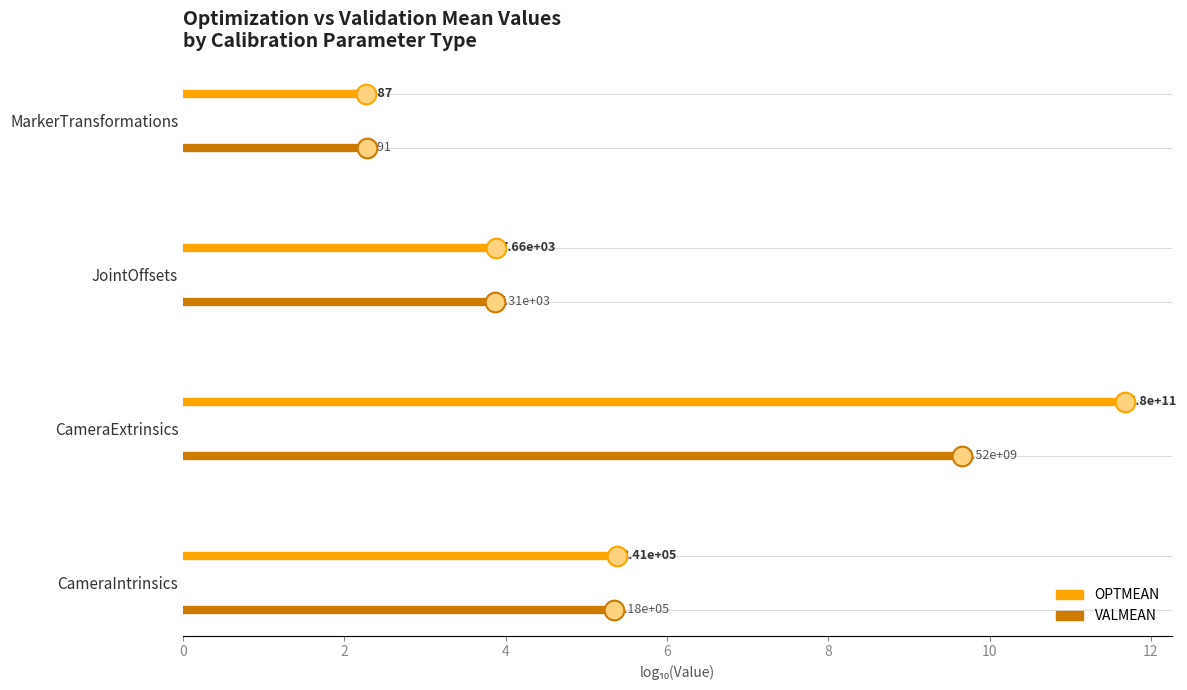

What are all the series names shown in the legend?

OPTMEAN, VALMEAN